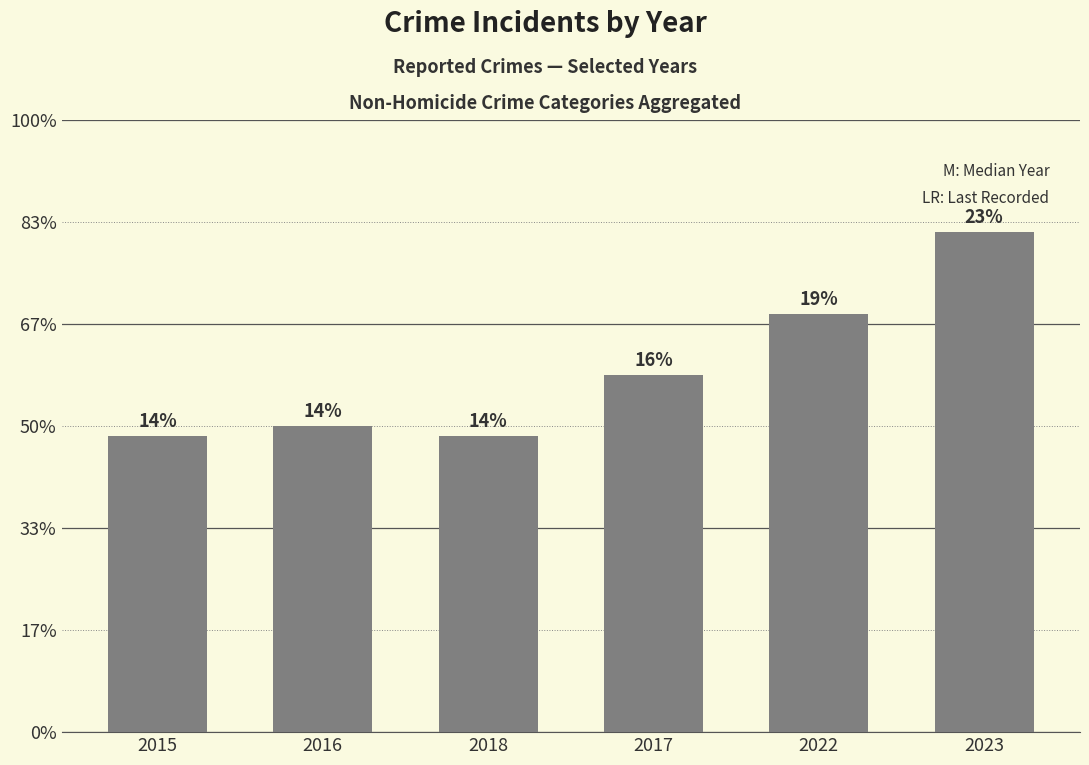

Are the bars horizontal?

No